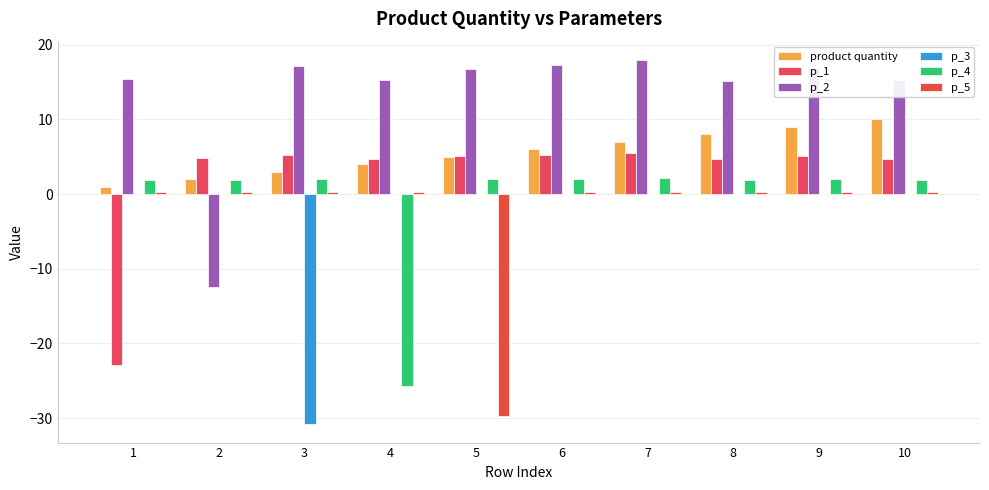

What is the value of the product quantity bar at the 3rd from the left?

3.0